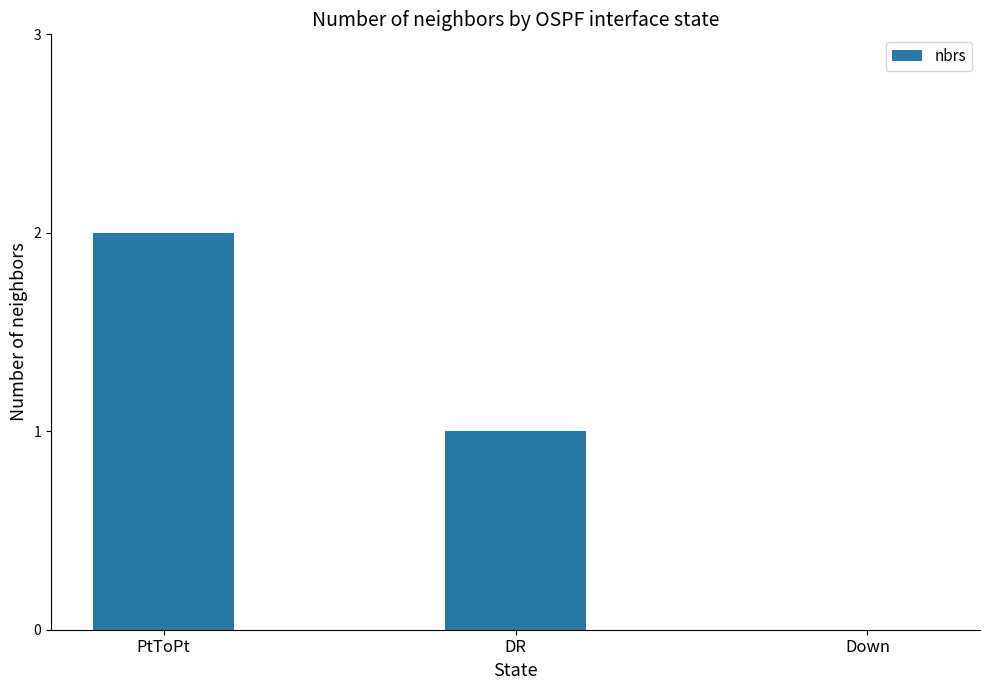

The value at Down is 0. True or false?

True